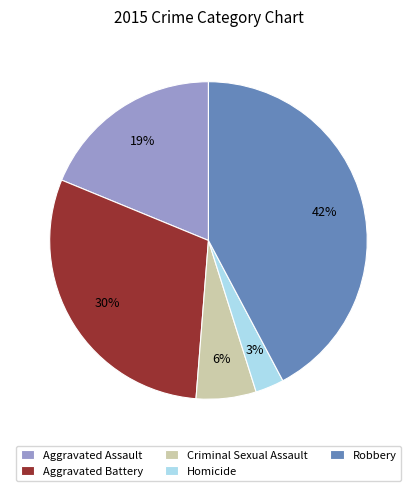

The Robbery slice represents 33% of the pie. True or false?

False